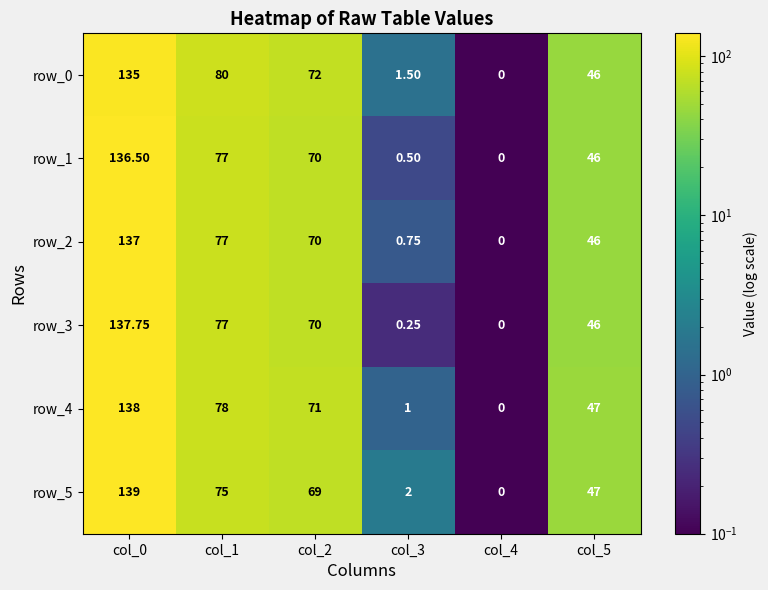

List the labels in order of row_1 value, largest first.

col_0, col_1, col_2, col_5, col_3, col_4